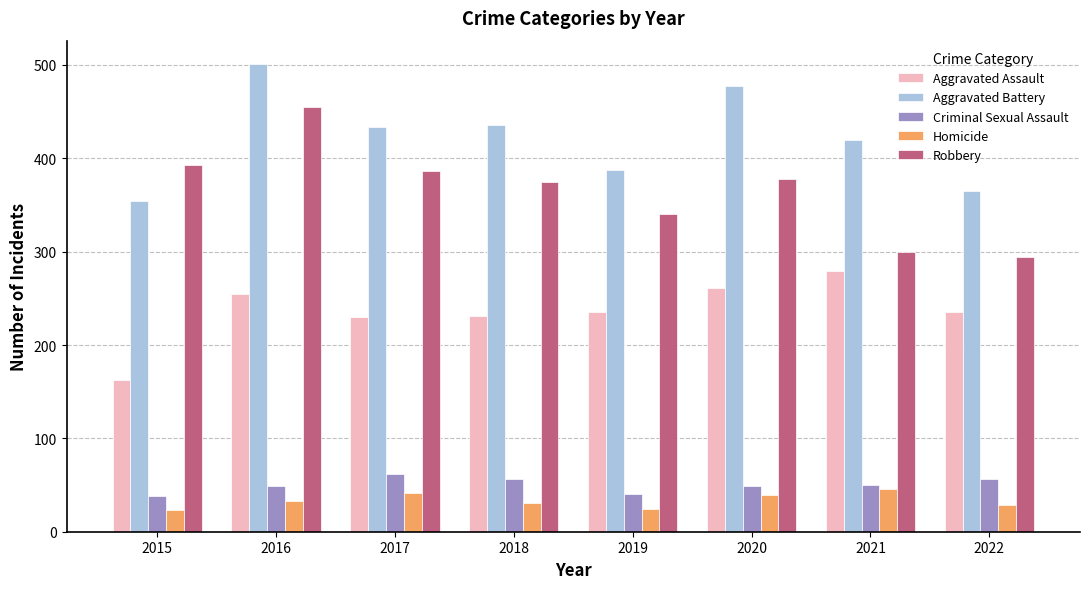

What is the difference between the highest and lowest values at 2019?

364